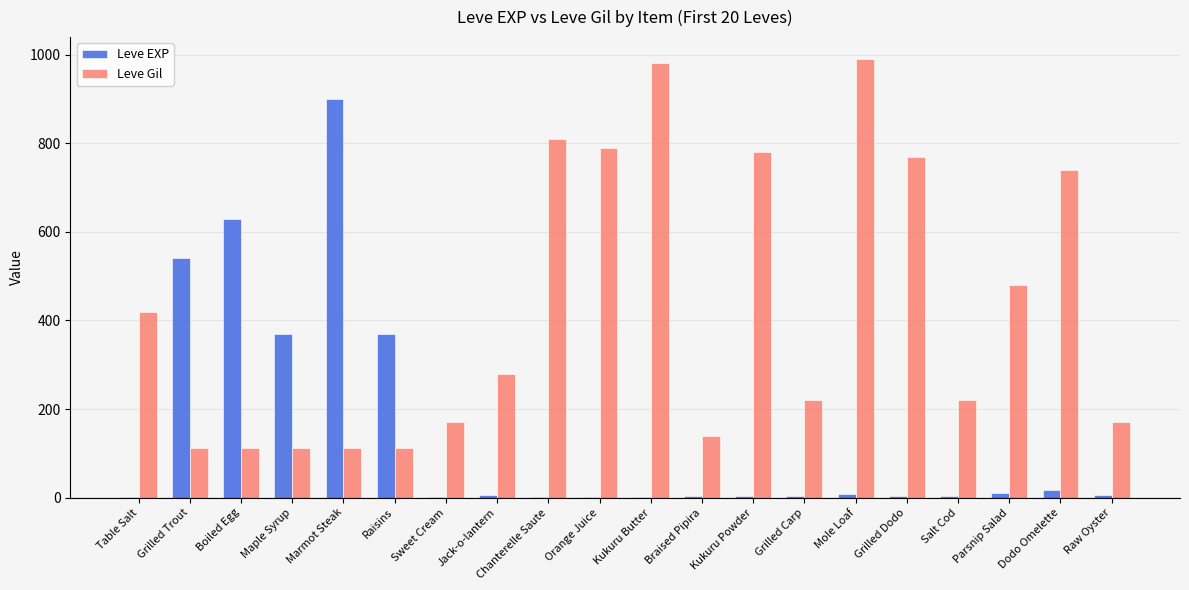

The value of Leve EXP at Marmot Steak is 1501. True or false?

False